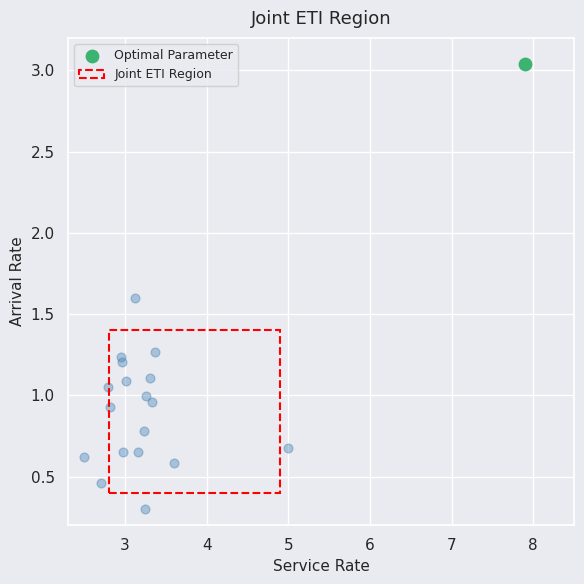

What are all the series names shown in the legend?

Optimal Parameter, Joint ETI Region